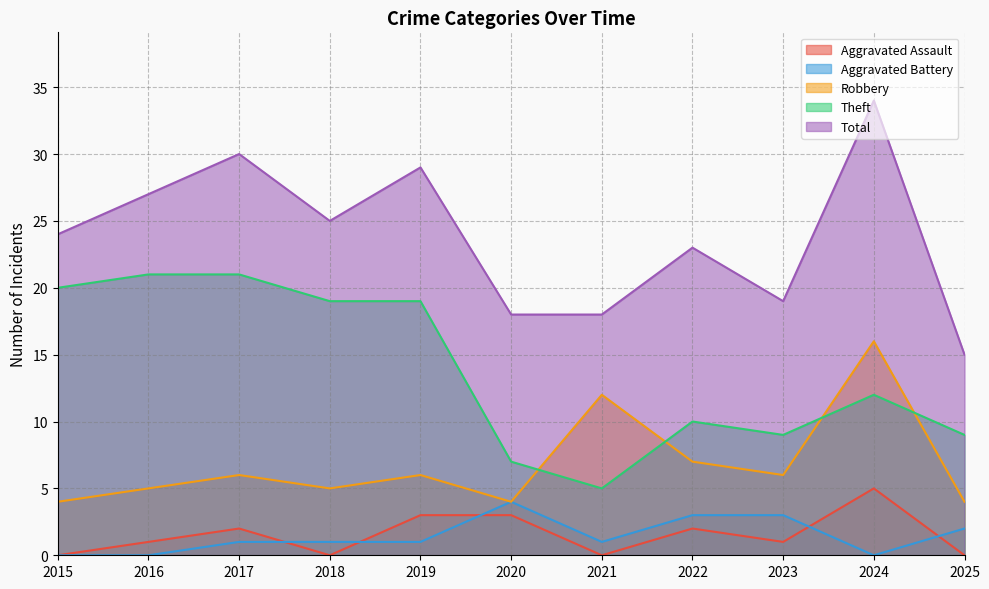

How many lines are shown in the chart?

5